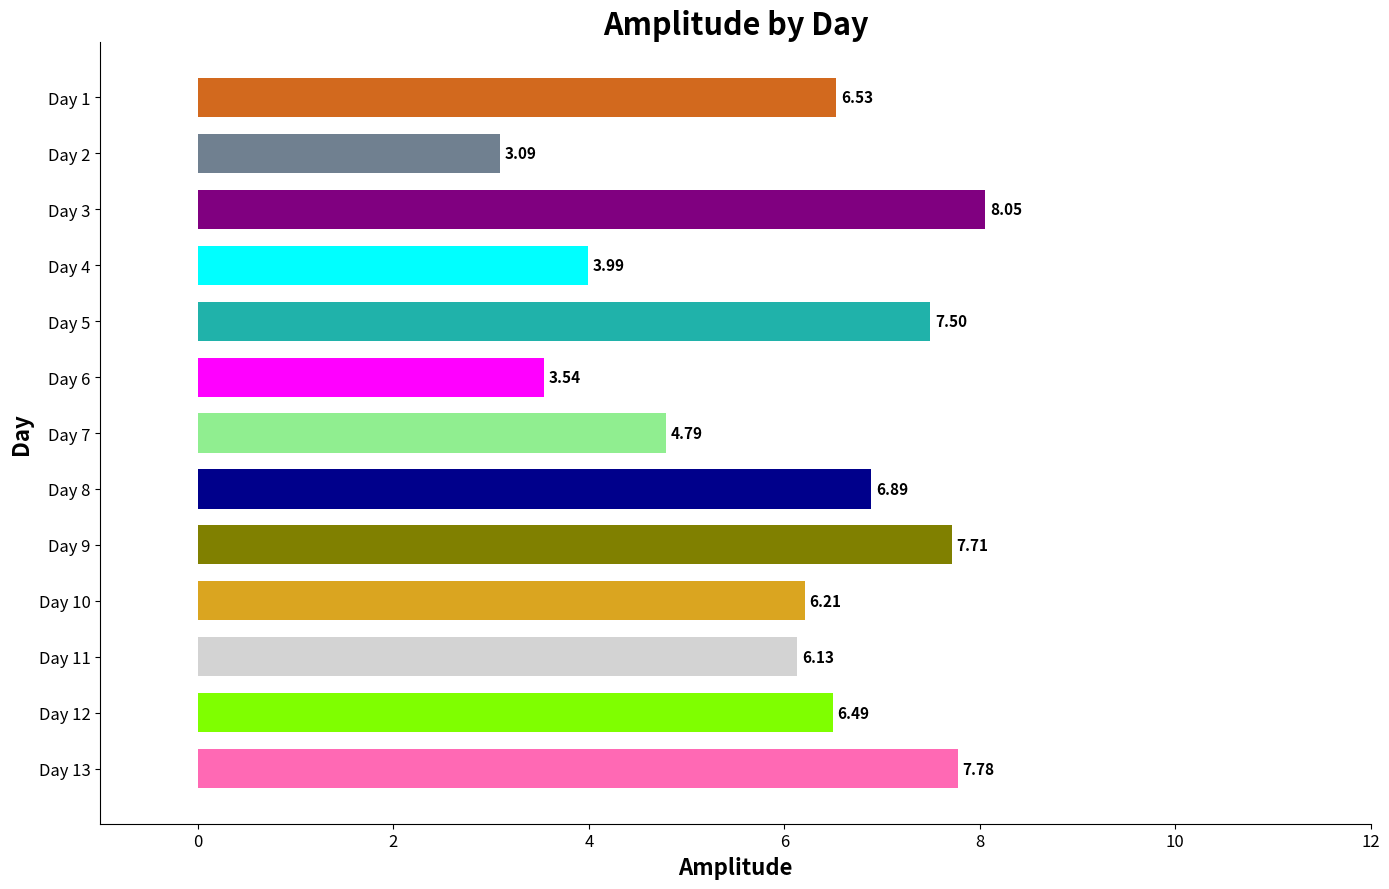

What is the change in value from Day 1 to Day 9?

+1.2